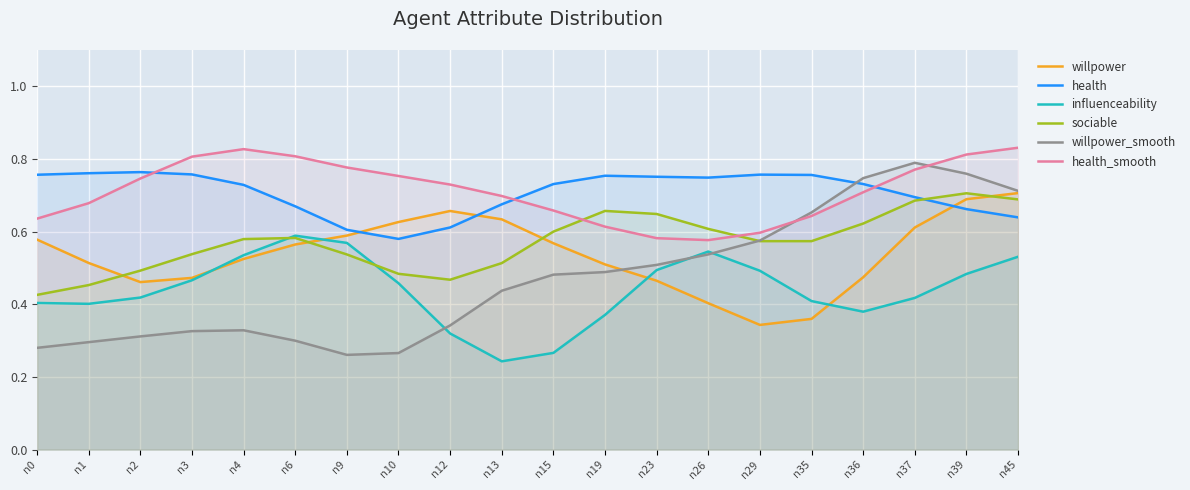

What is the difference between the highest and lowest values at n23?

0.3